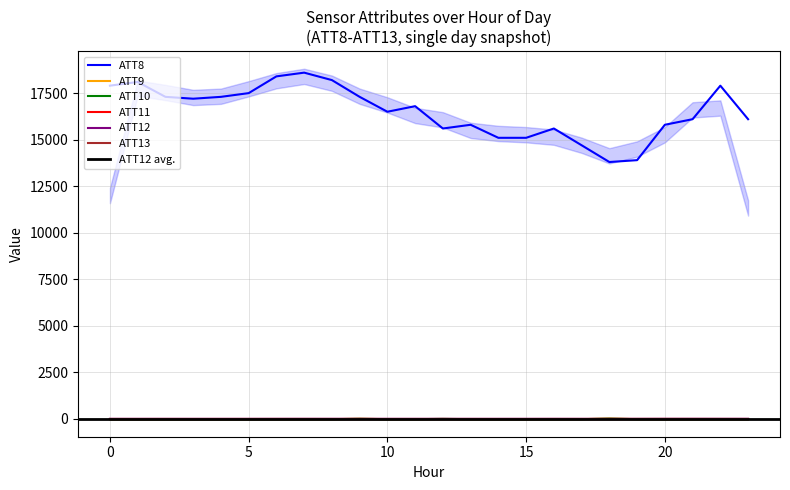

True or false: ATT8 and ATT13 cross at least once.

False